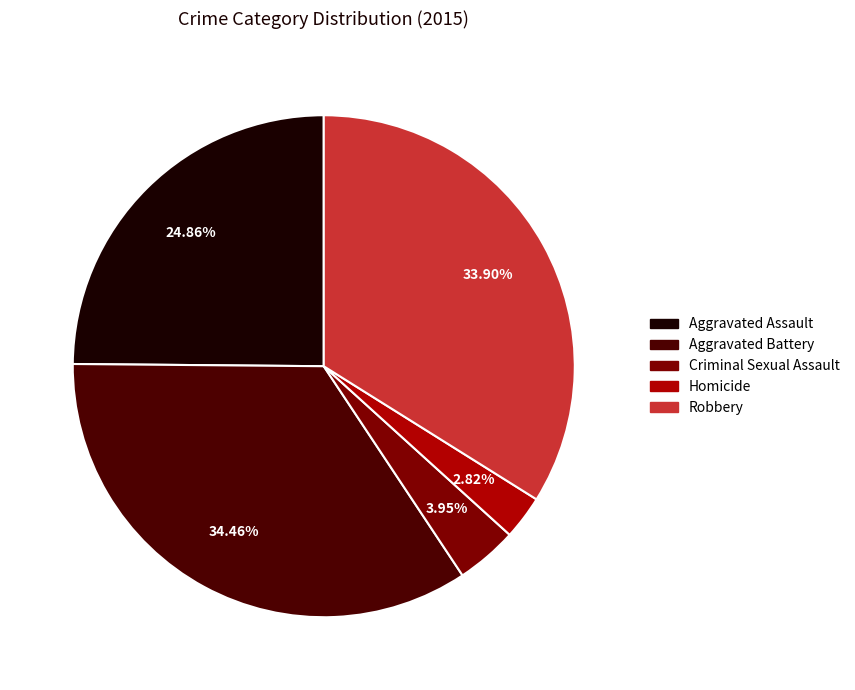

Between Homicide and Robbery, which is larger?

Robbery